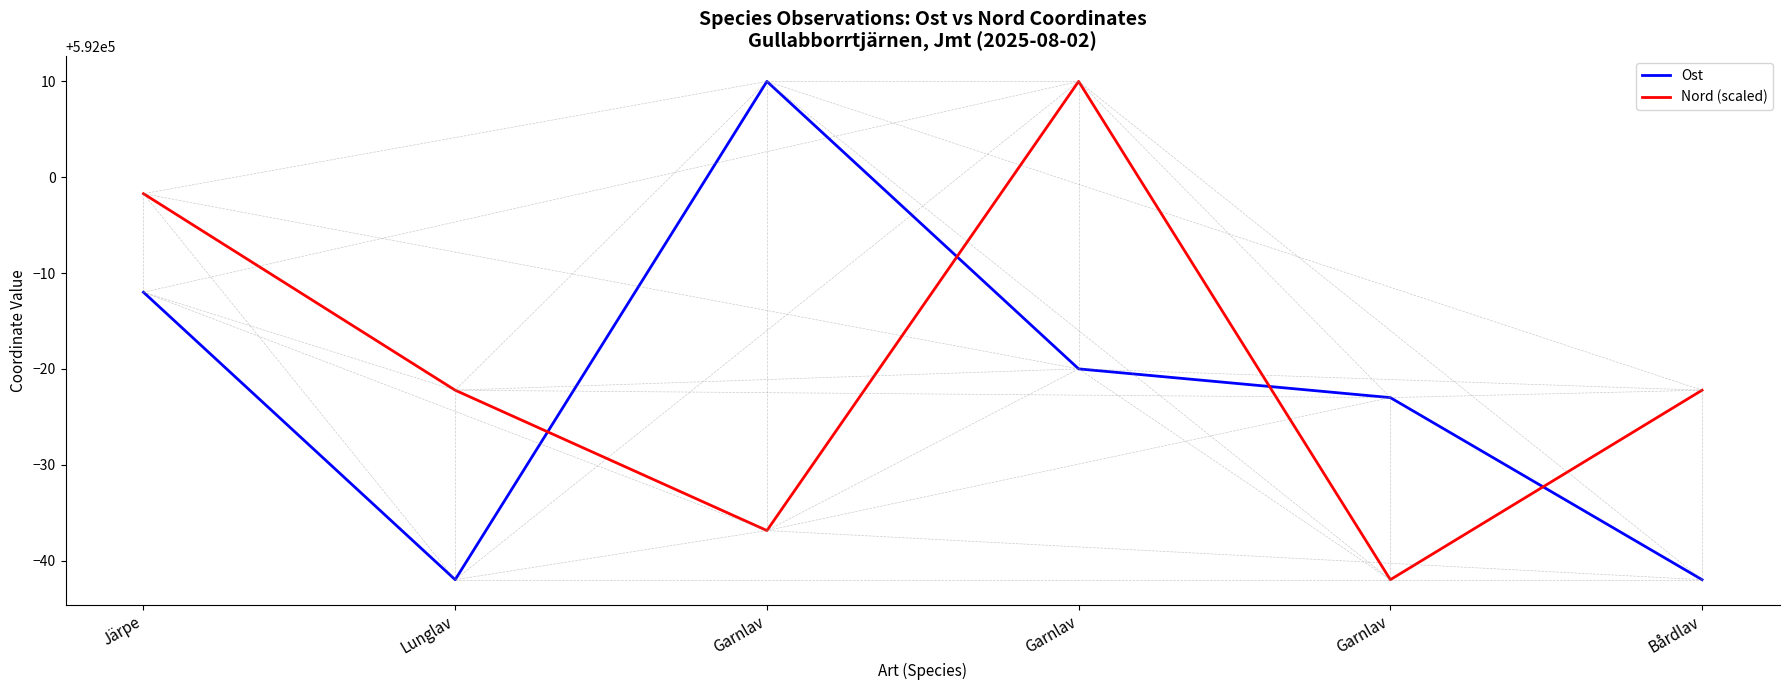

Is the value of Ost at Bårdlav greater than the value of Nord (scaled) at Garnlav?

No